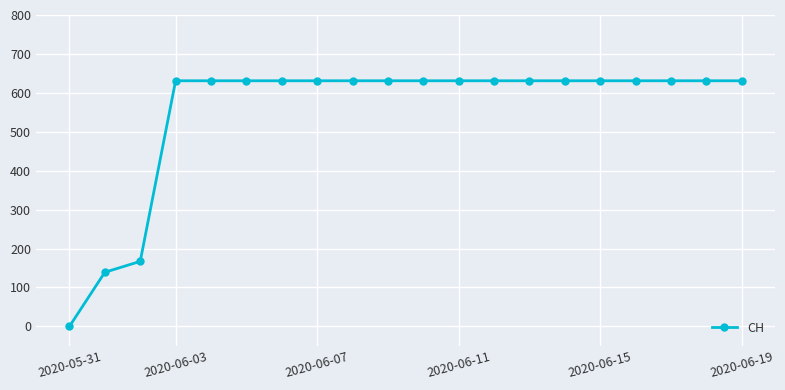

What is the greatest value displayed?

631